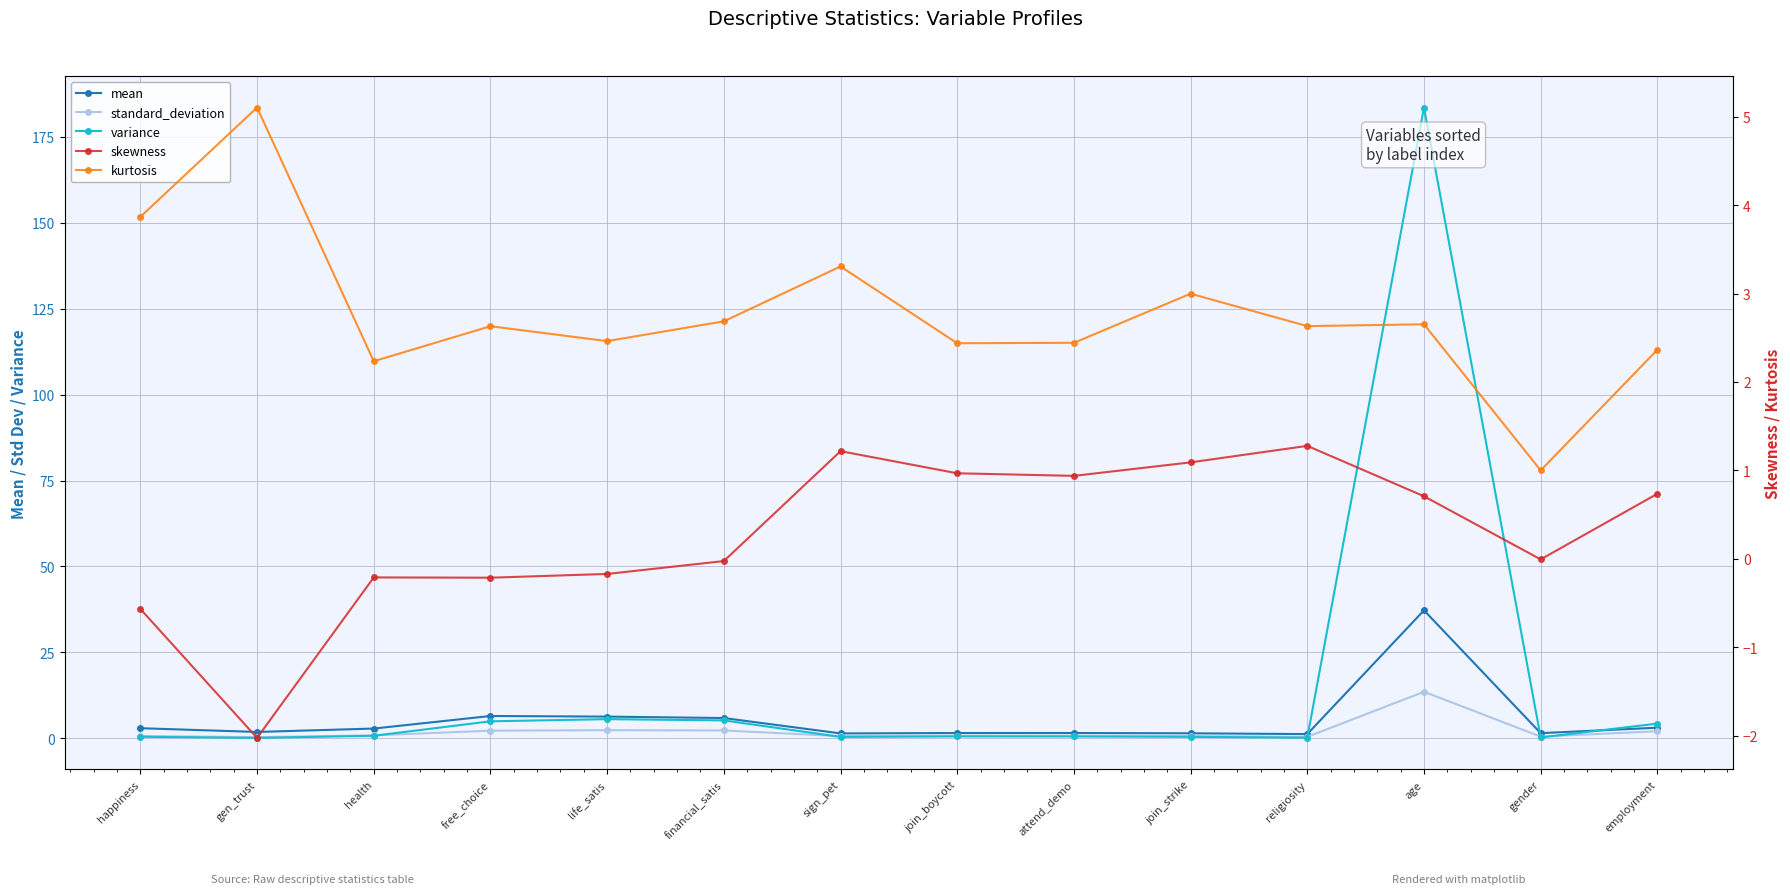

How many times do skewness and mean cross each other?

2